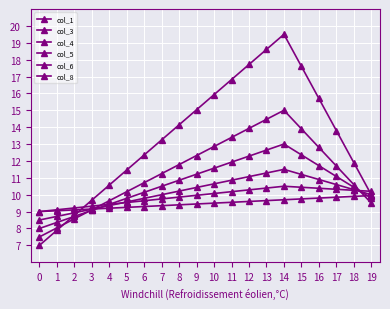

What is the average value of the col_3 series?

11.4